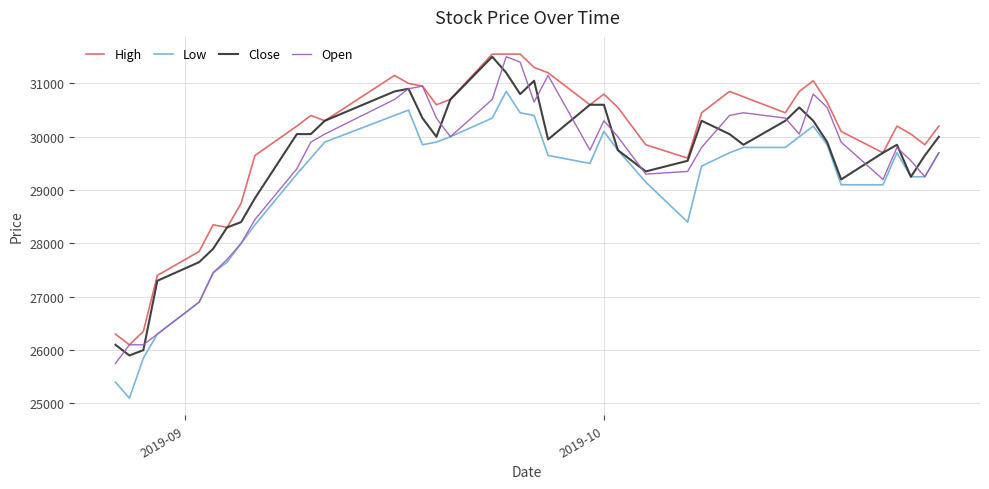

Which series has the largest total across all categories?

High